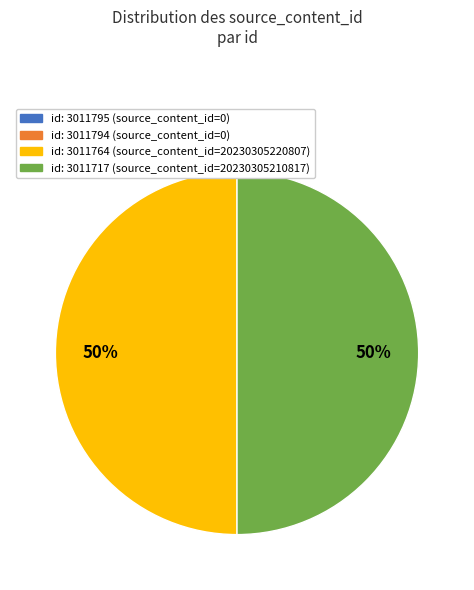

To the nearest percent, what is the average slice percentage?

25%